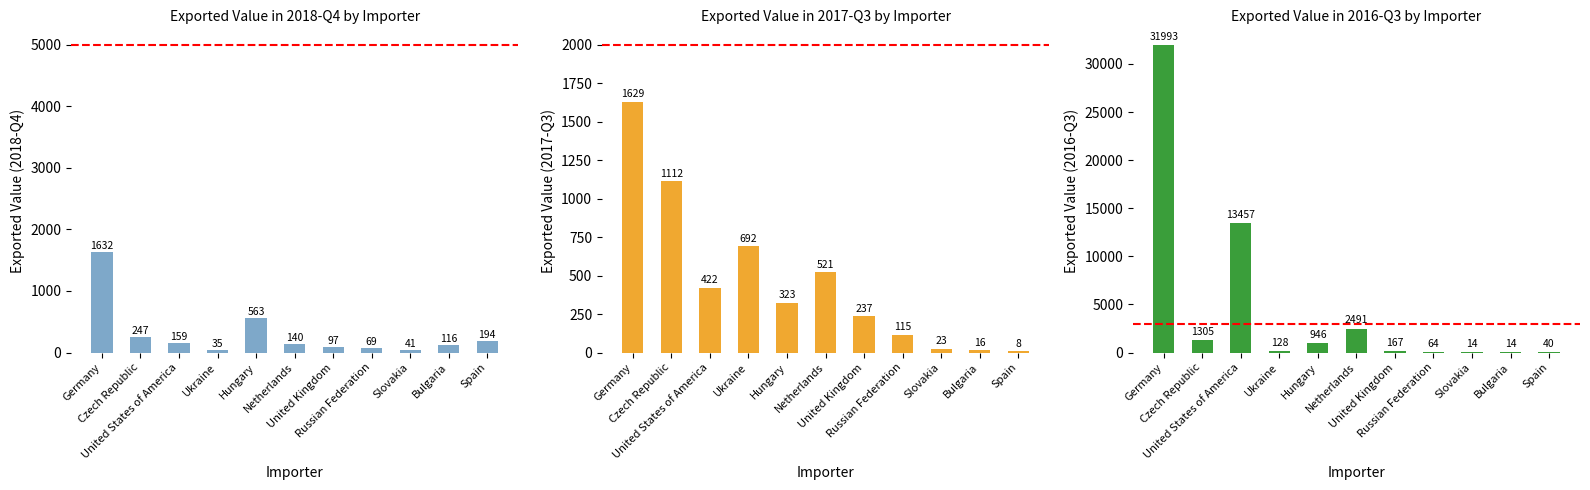

Rank the categories by Exported value in 2016-Q3 value from lowest to highest.

Slovakia, Bulgaria, Spain, Russian Federation, Ukraine, United Kingdom, Hungary, Czech Republic, Netherlands, United States of America, Germany